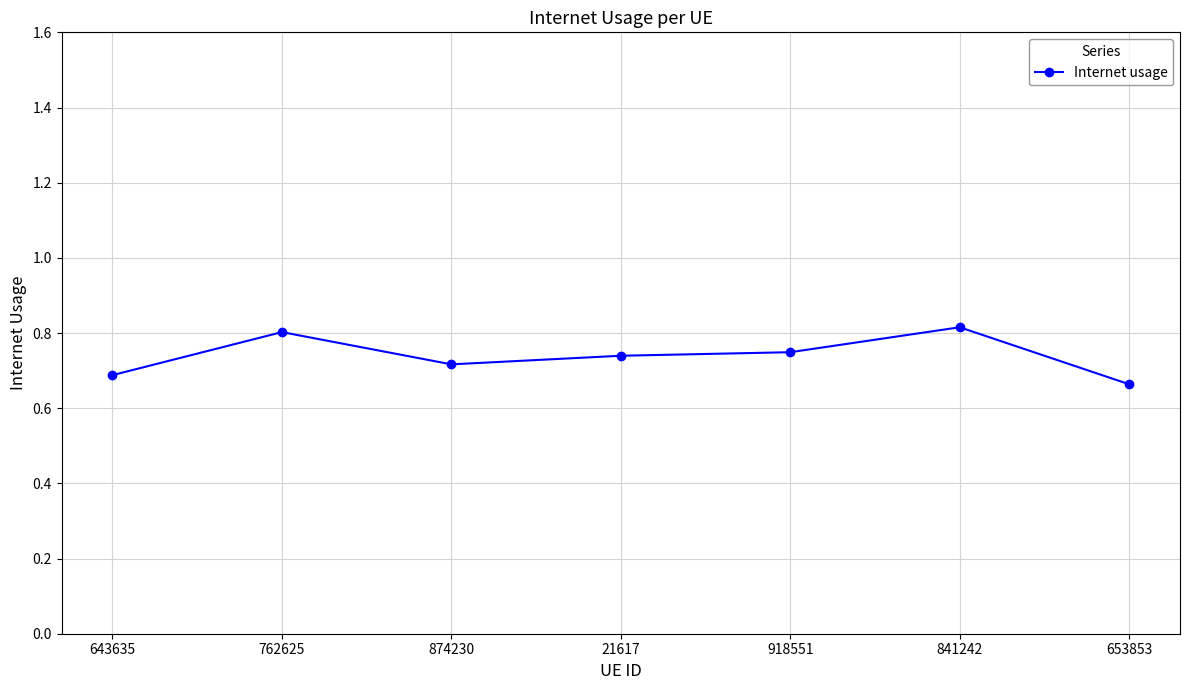

What is the greatest value displayed?

0.8